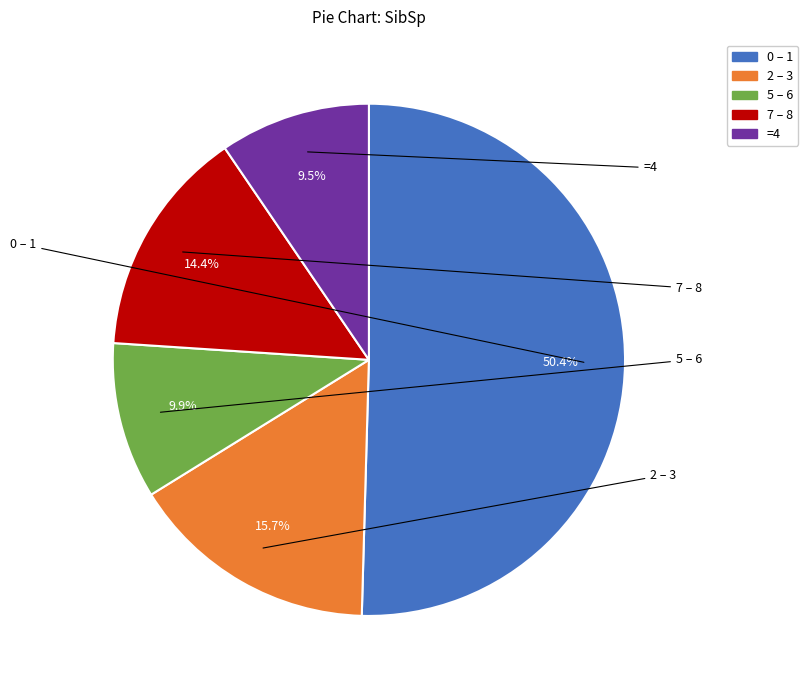

Is there any slice that represents more than half of the pie?

Yes